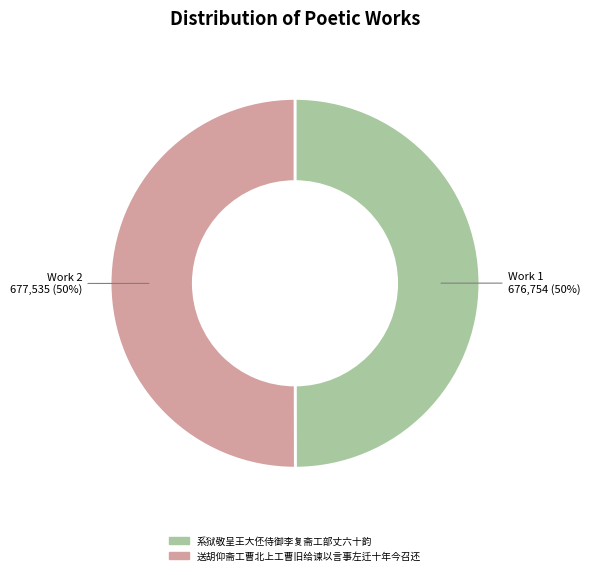

To the nearest percent, what percentage of the pie is 送胡仰斋工曹北上工曹旧给谏以言事左迁十年今召还?

50%